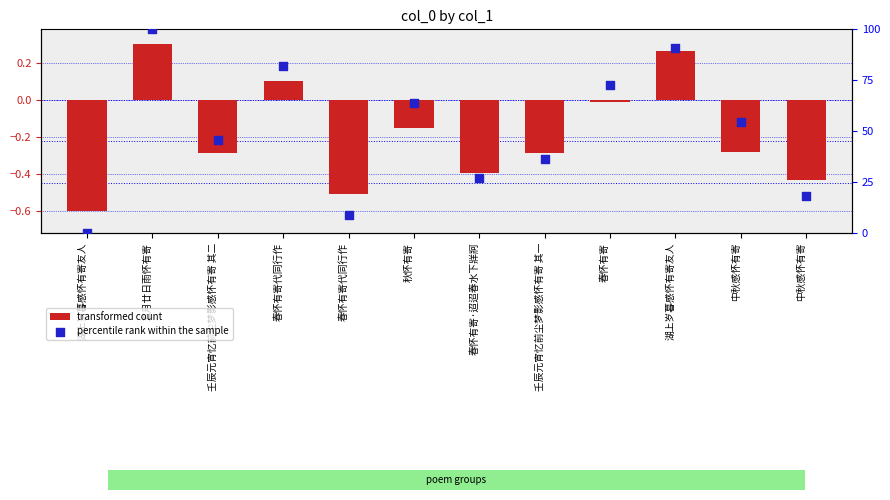

What is the total value across all series at 壬辰元宵忆前尘梦影感怀有寄 其二?

45.2